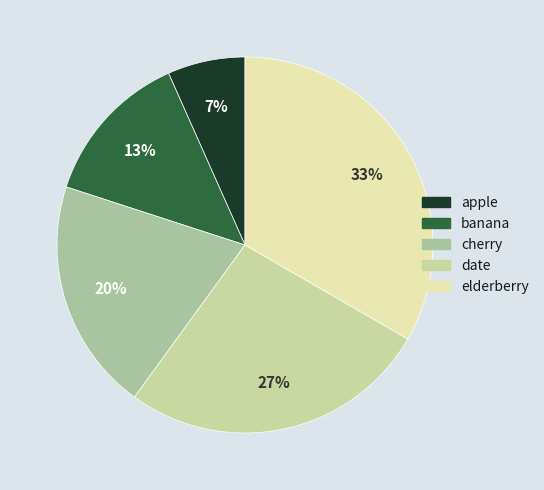

Which category has the biggest portion of the pie?

elderberry